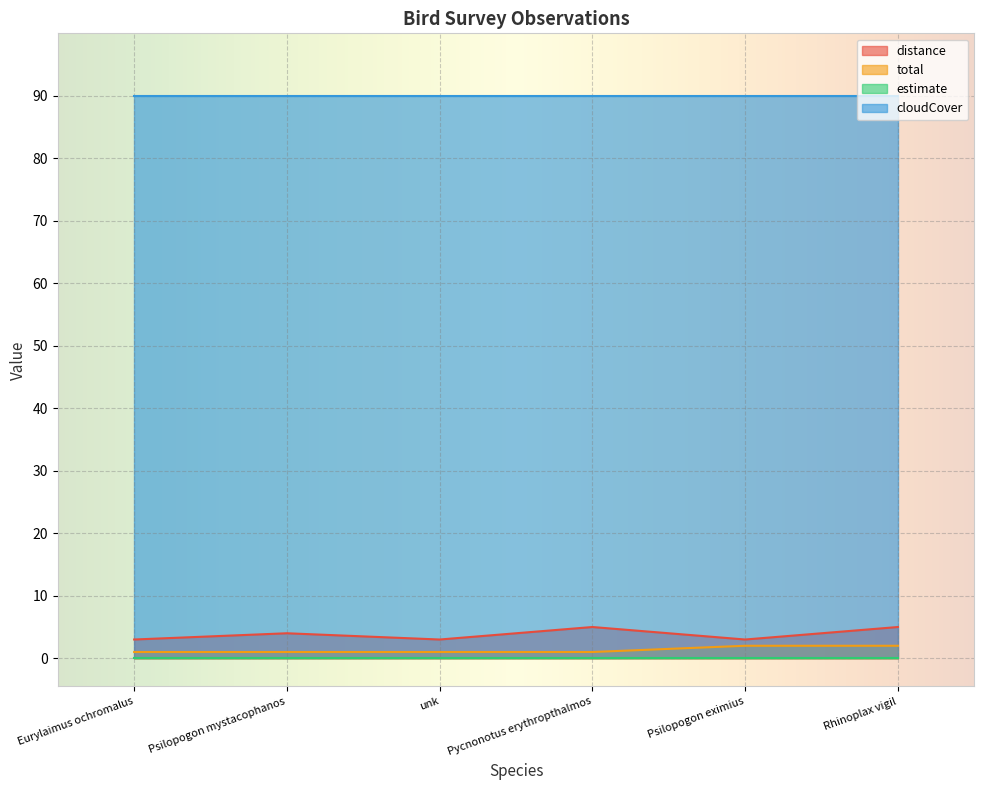

How many lines are shown in the chart?

4